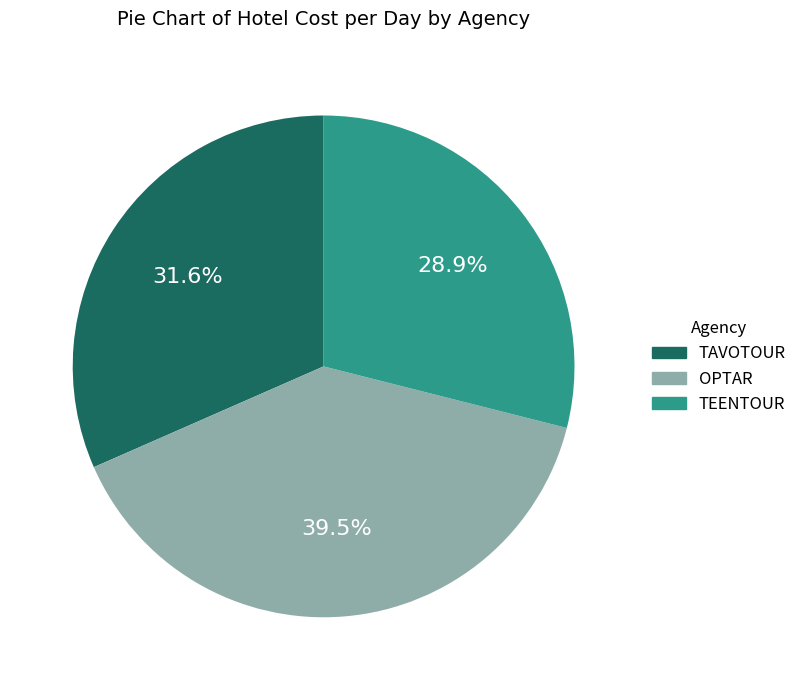

What percentage is NOT represented by TEENTOUR?

71.1%